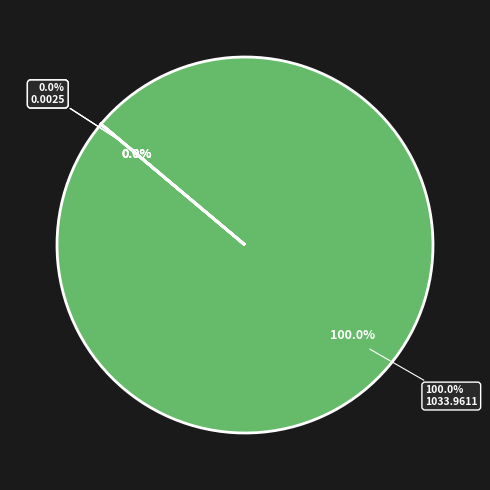

Is there any slice that represents more than half of the pie?

Yes